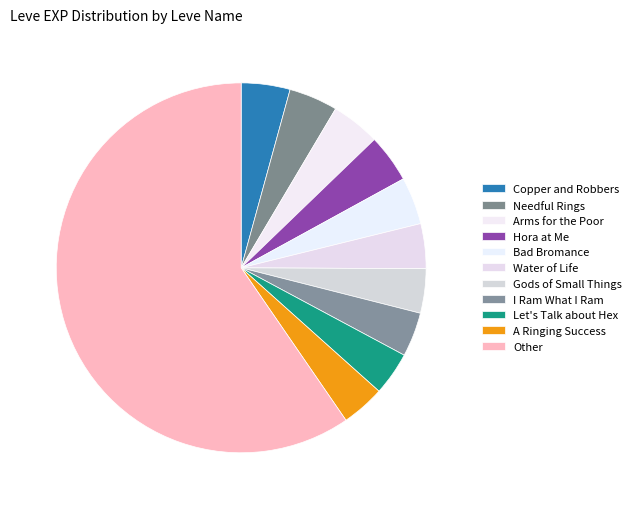

How many slices are in this pie chart?

11